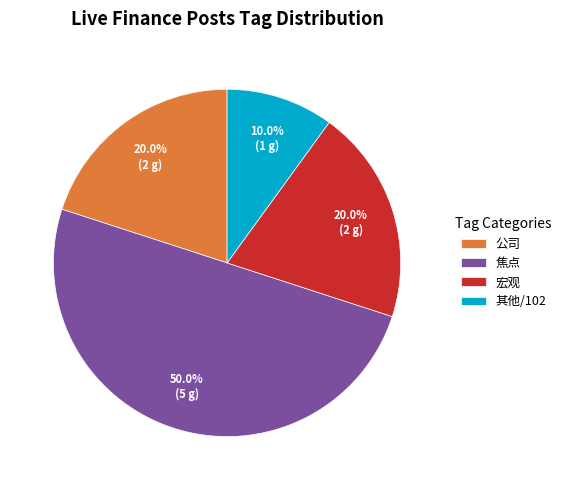

Combined, do 宏观 and 焦点 account for over 50%?

Yes